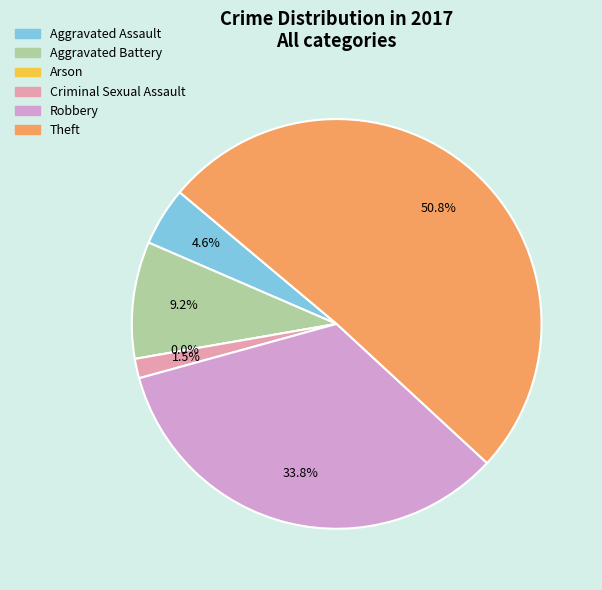

Is there a majority slice in this chart?

Yes